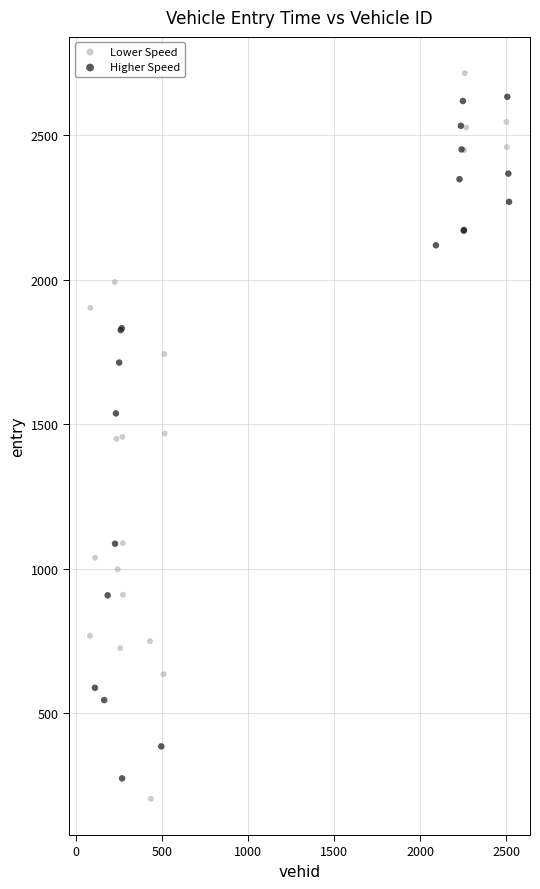

Which series reaches the minimum Y coordinate?

Lower Speed